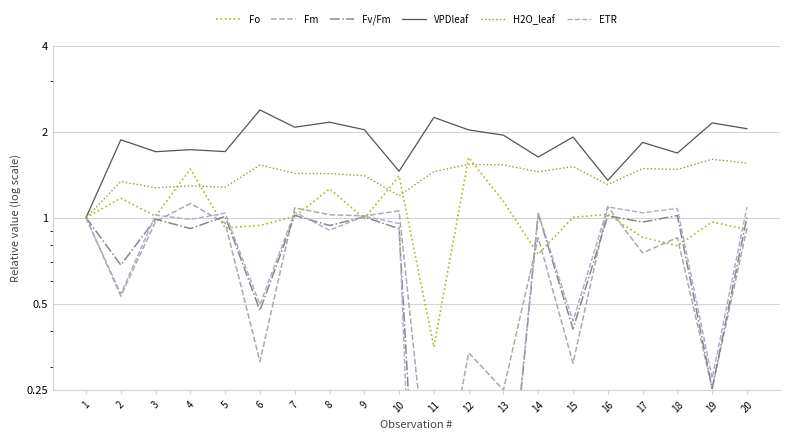

True or false: Fv/Fm and Fm intersect in this chart.

True